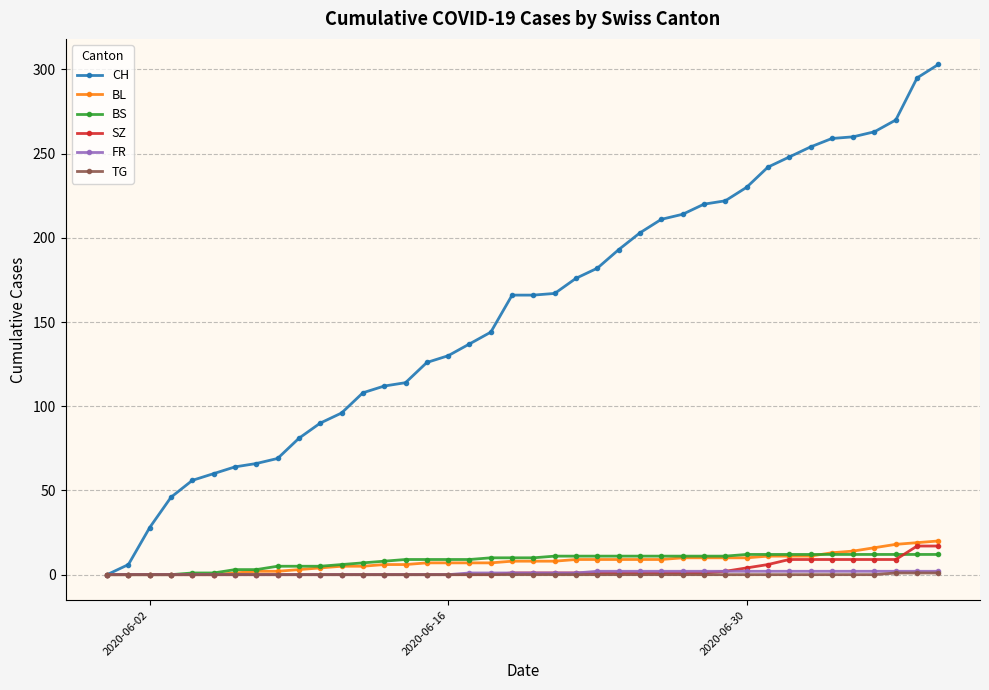

Which series has the largest total across all categories?

CH